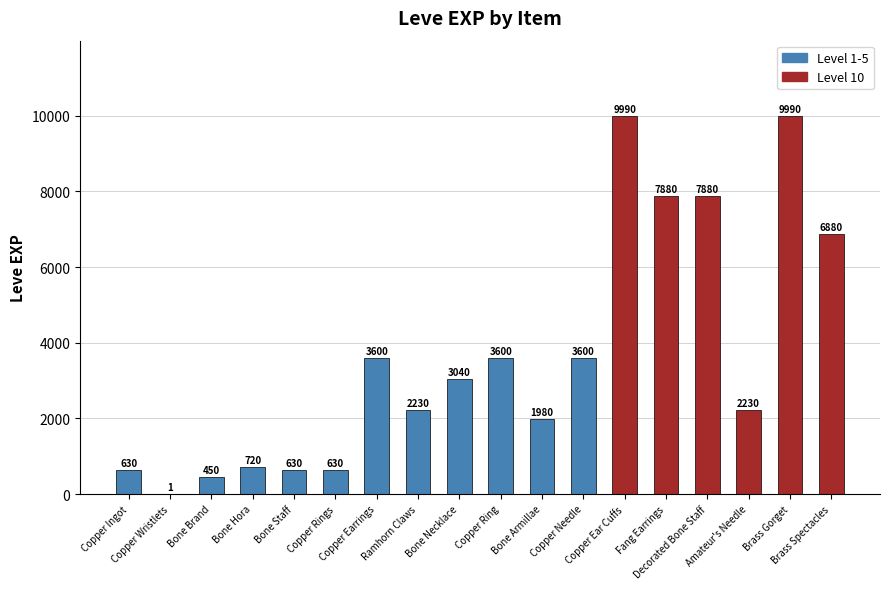

The chart shows a value of 3040 at Bone Necklace. True or false?

True